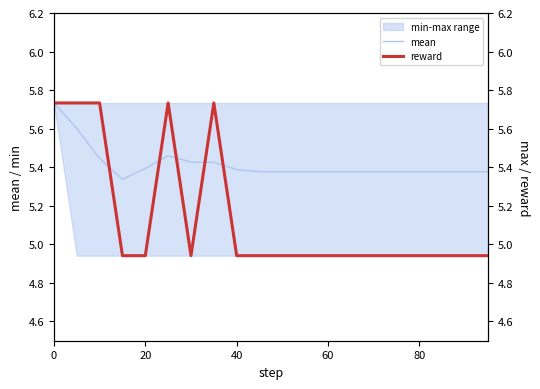

Count the number of categories in the chart.

20